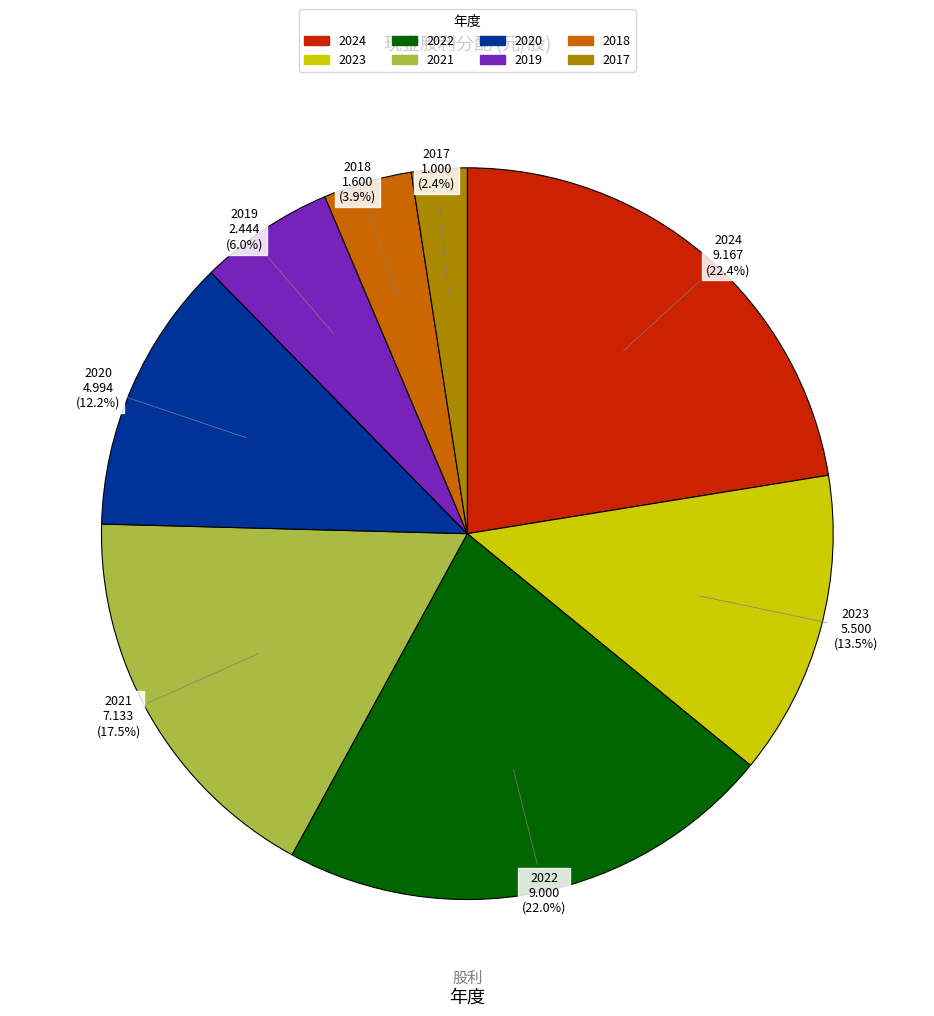

Count the number of slices in the pie.

8